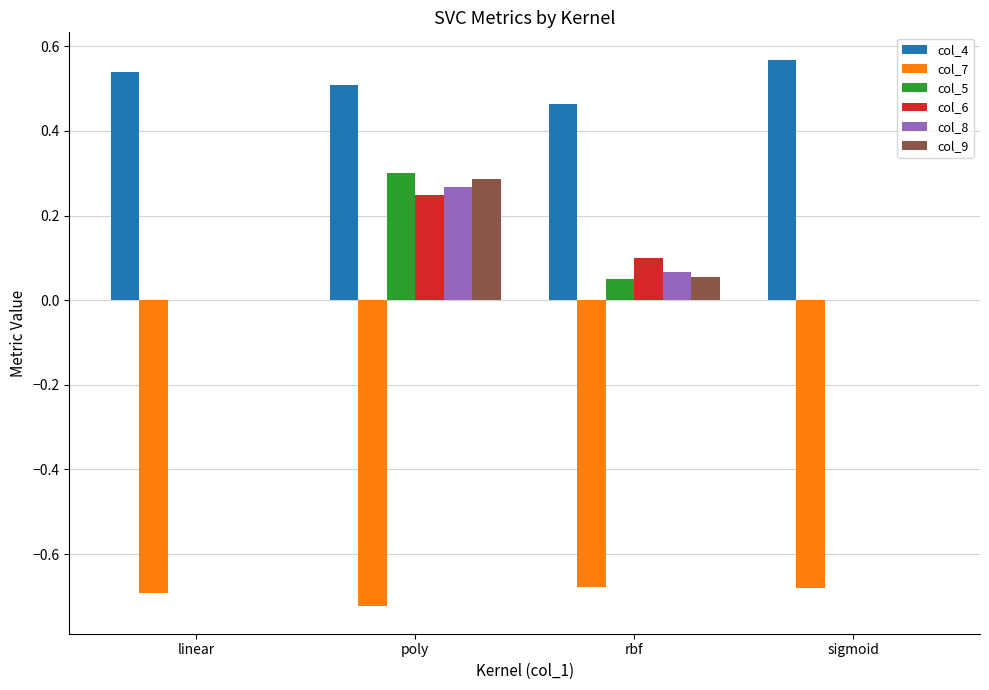

What is the total value across all series at linear?

-0.2